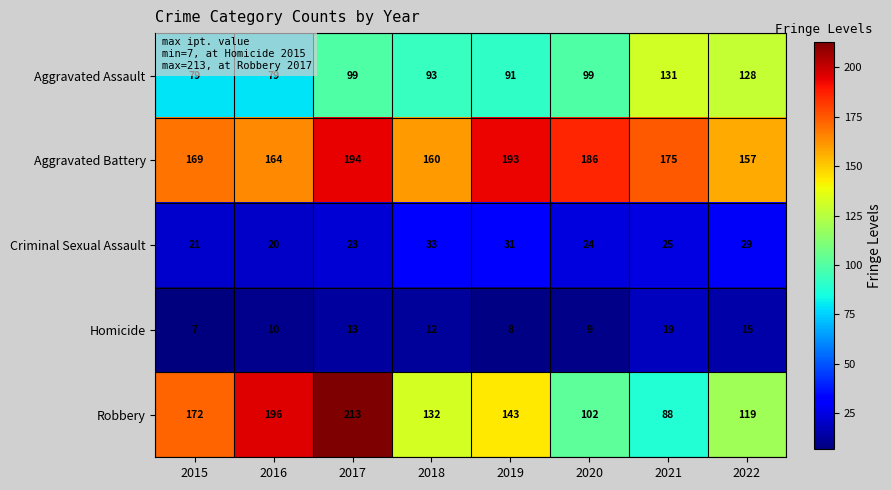

True or false: Aggravated Assault has a value of 27 at 2020.

False